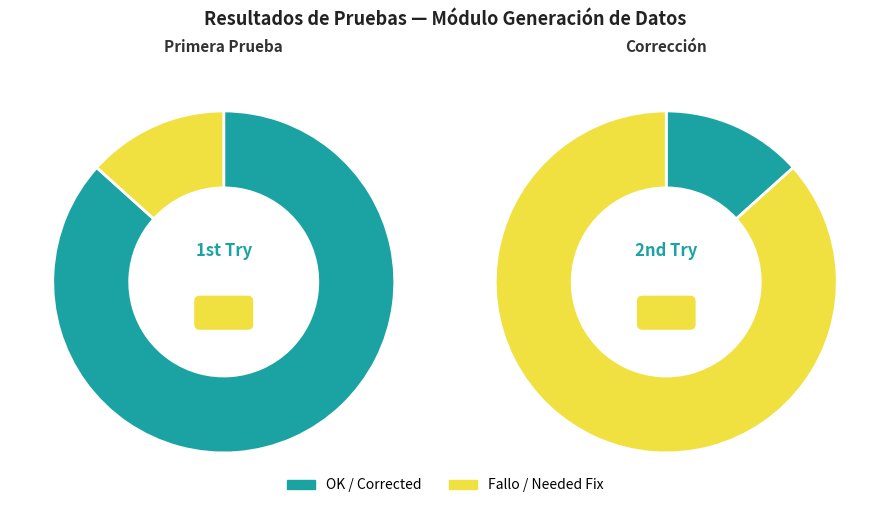

To the nearest percent, what portion does OK represent?

87%